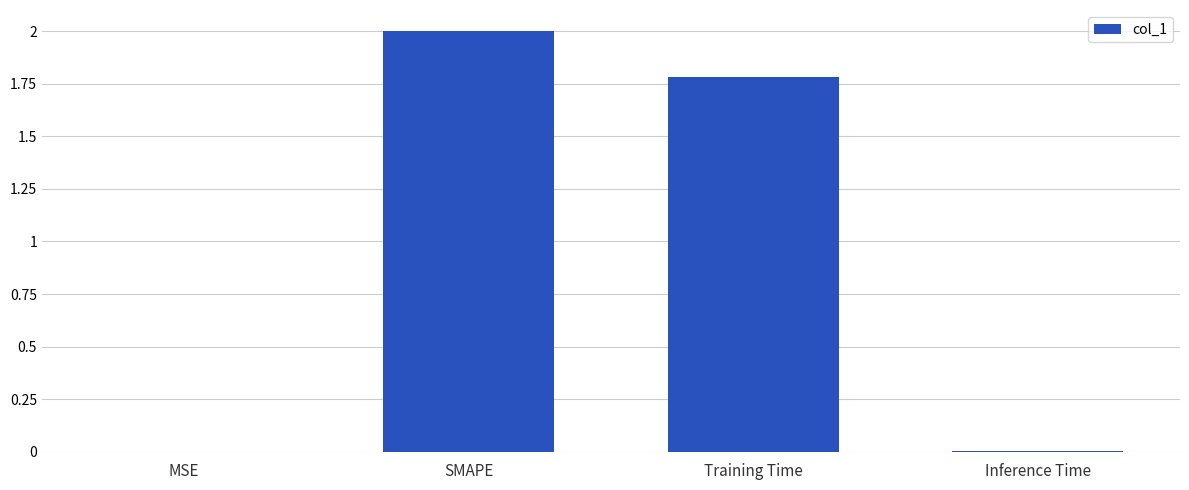

Which category has the highest value across all series?

SMAPE